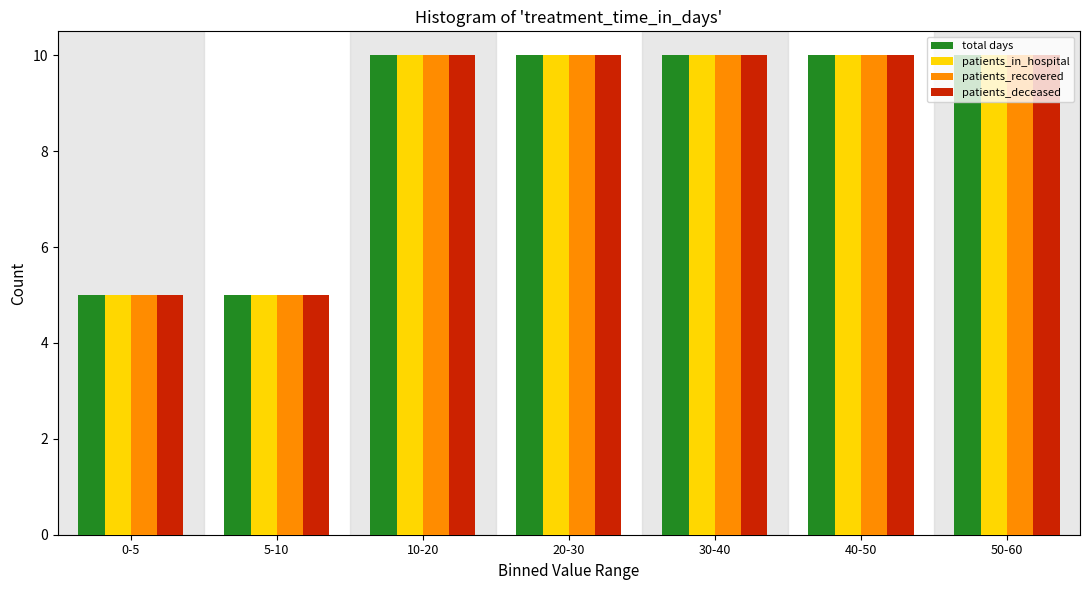

Is it true that patients_in_hospital equals 5 at 5-10?

True